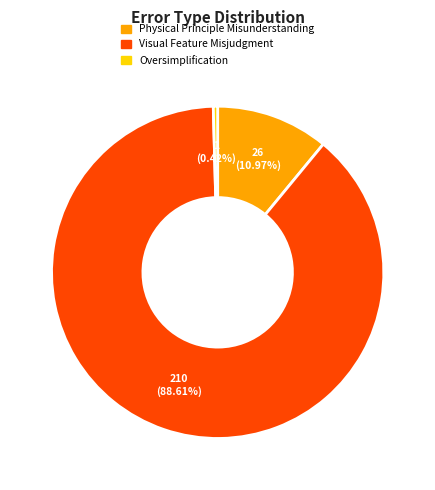

Which category has the smallest portion of the pie?

Oversimplification